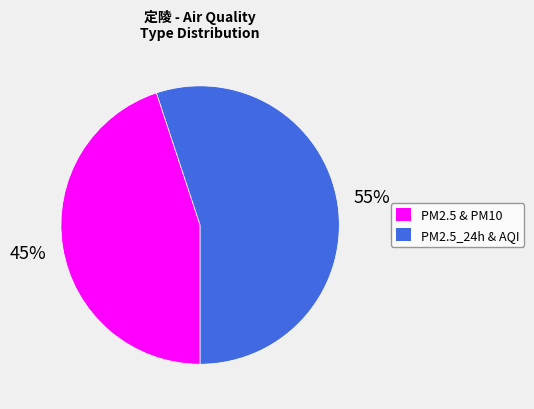

To the nearest percent, what is the difference between the largest and smallest slice percentages?

10%